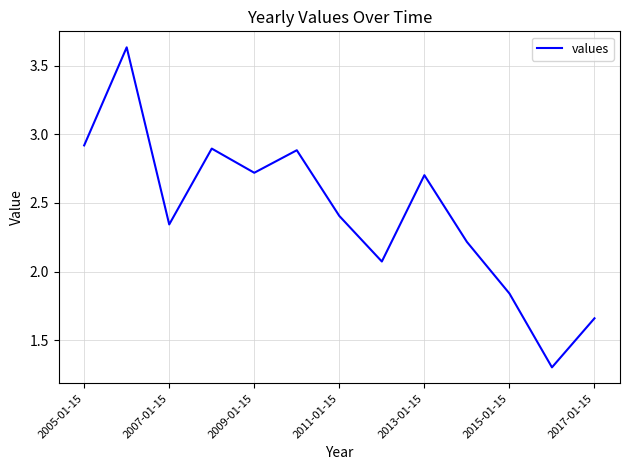

What is the minimum value shown in the chart?

1.3